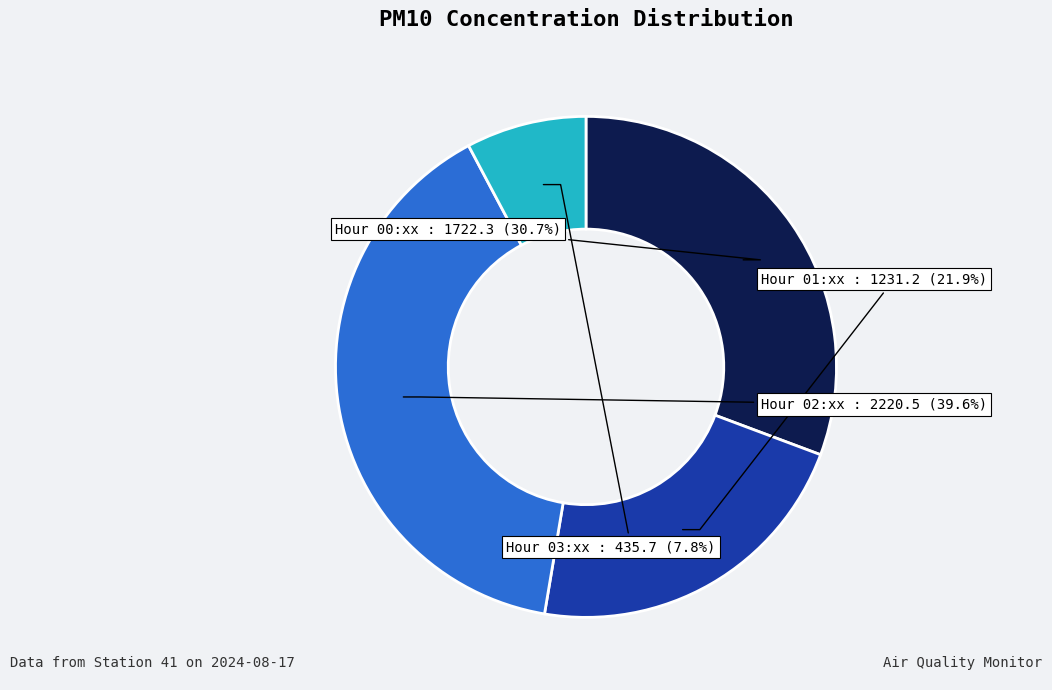

Which category has the smallest portion of the pie?

Hour 03:xx